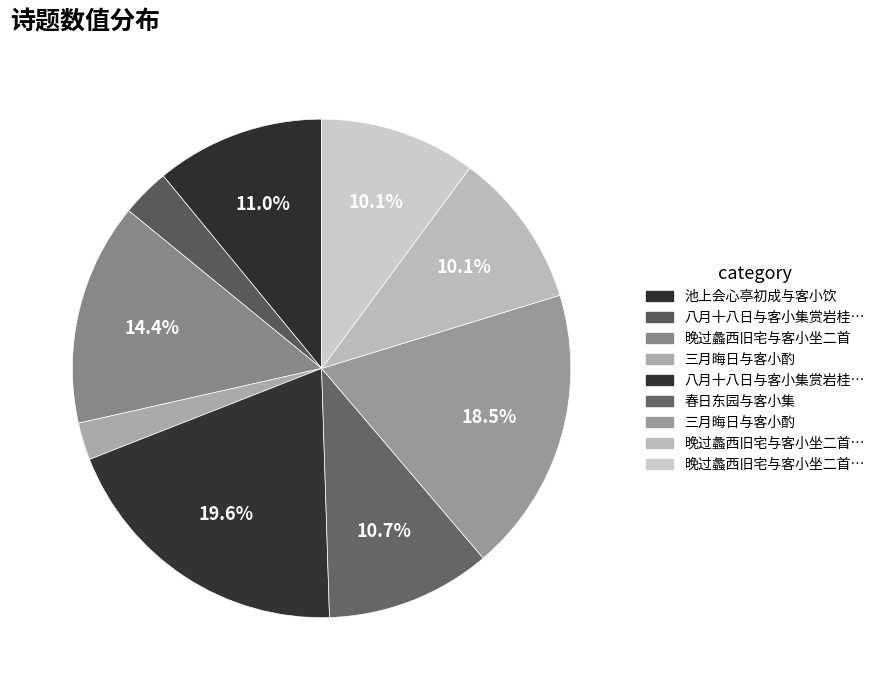

Rank the categories by value from lowest to highest.

三月晦日与客小酌, 八月十八日与客小集赏岩桂而红梅海棠金林檎, 晚过蠡西旧宅与客小坐二首 其一, 晚过蠡西旧宅与客小坐二首 其二, 春日东园与客小集, 池上会心亭初成与客小饮, 晚过蠡西旧宅与客小坐二首, 三月晦日与客小酌, 八月十八日与客小集赏岩桂而红梅海棠金林檎盛开明日江西美赋四绝句走笔次首篇韵